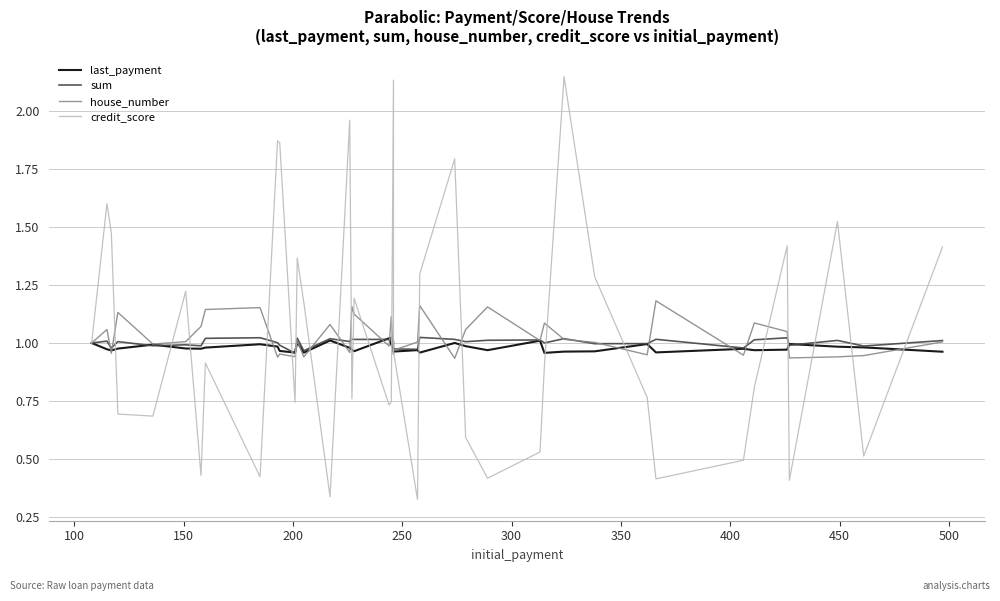

What is the difference between the second highest and minimum values in the last_payment series?

0.1